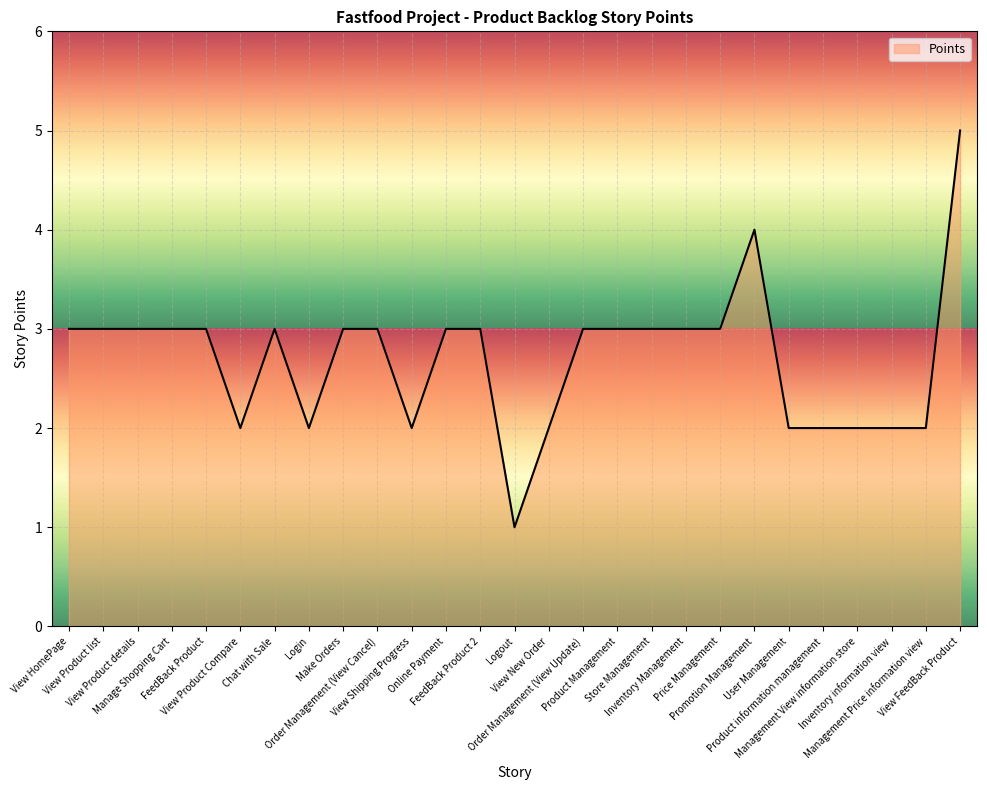

What is the difference between the values at Manage Shopping Cart and Management View information store?

1